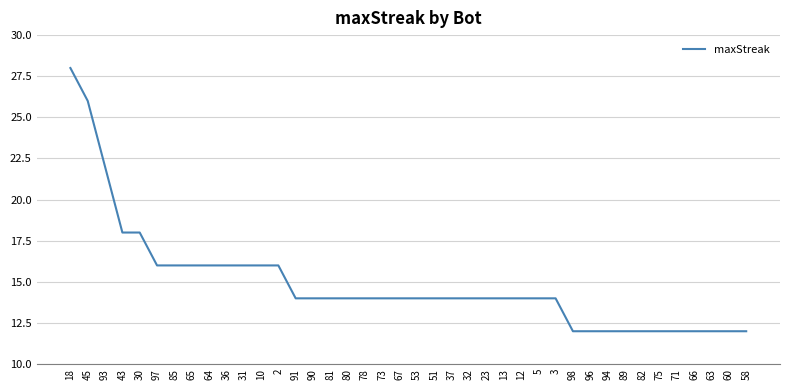

What is the difference between the maximum and minimum values?

16